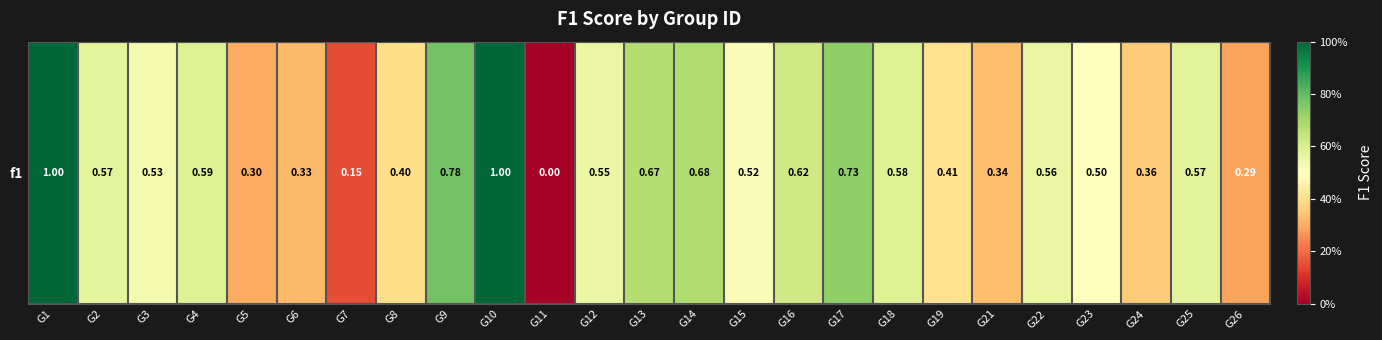

What is the change in value from G1 to G8?

-0.6